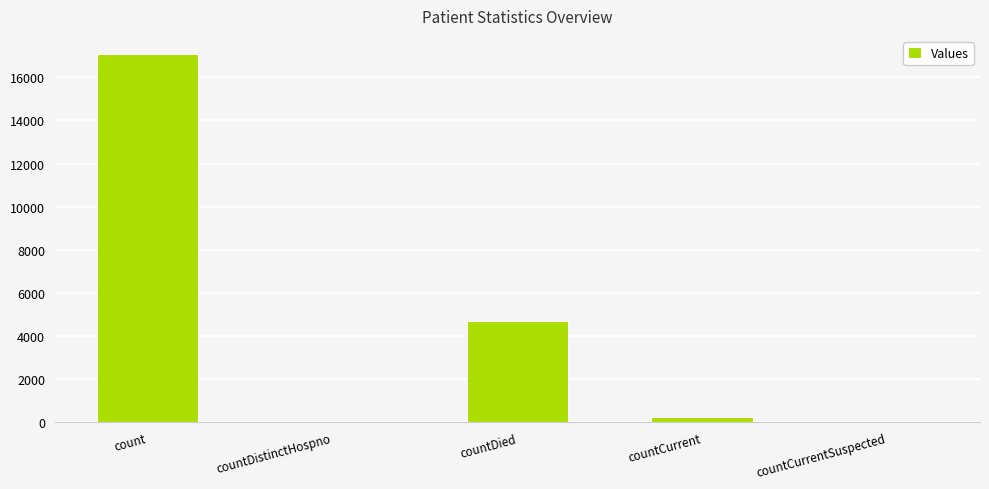

What is the approximate value at countCurrent, to the nearest 50?

250